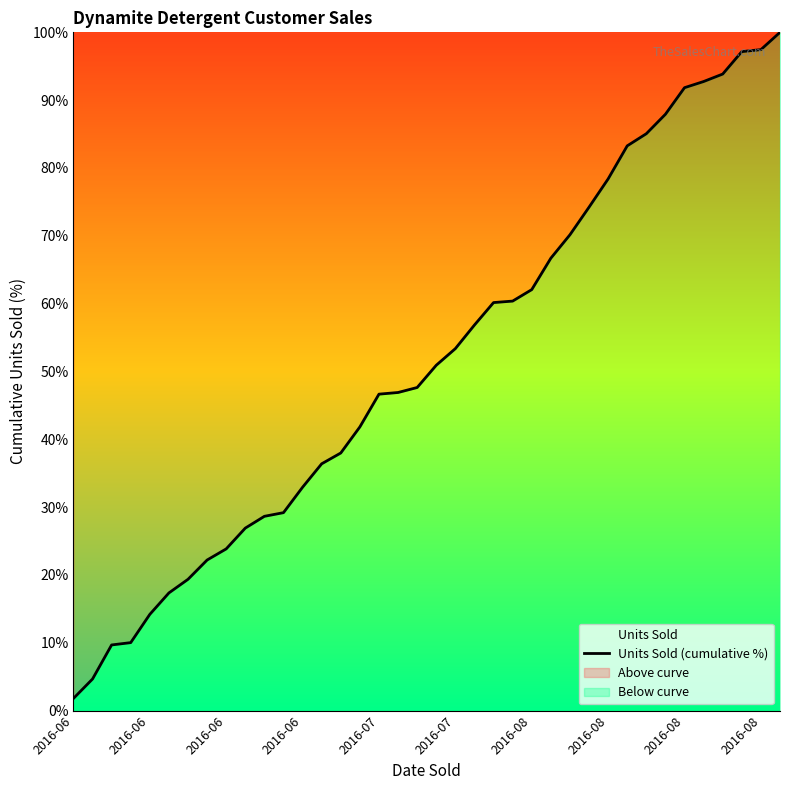

Read the value at 13.

36.4